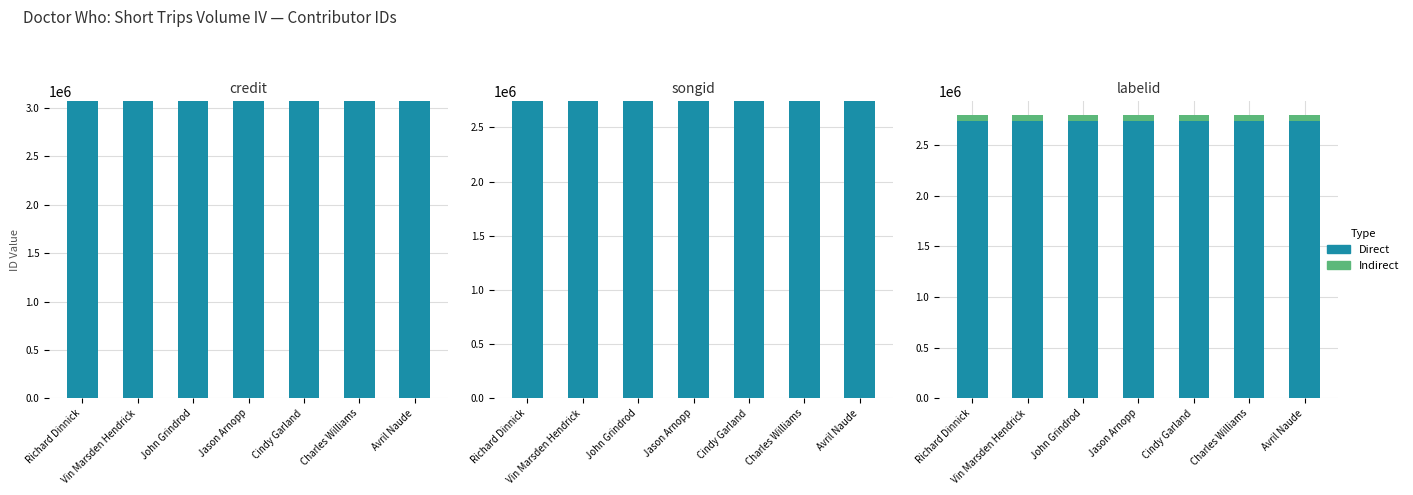

Which category has the lowest value in the Direct series?

Richard Dinnick